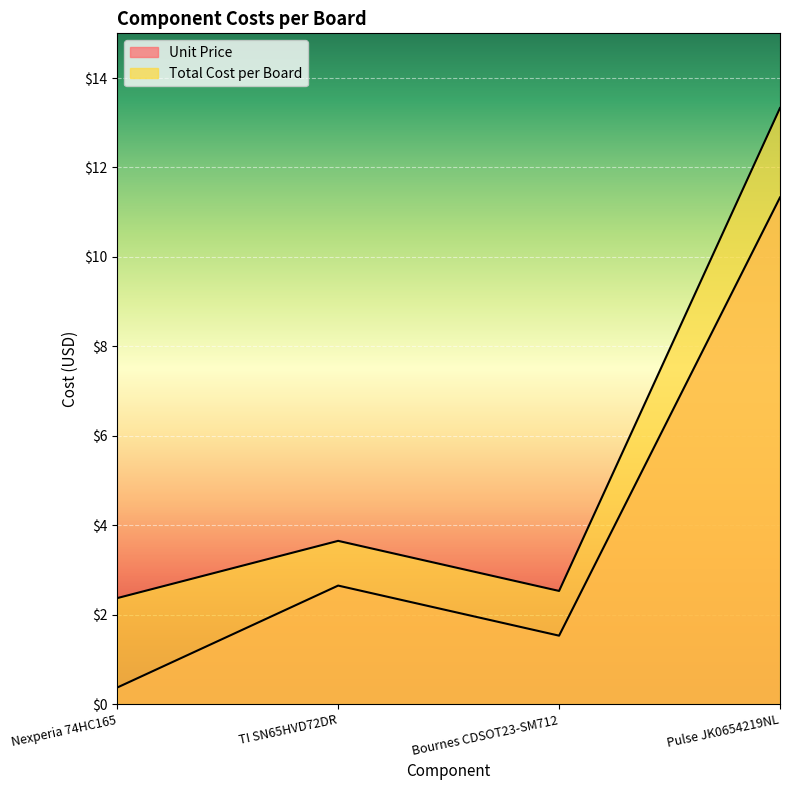

Which label corresponds to the smallest value in the chart?

Nexperia 74HC165